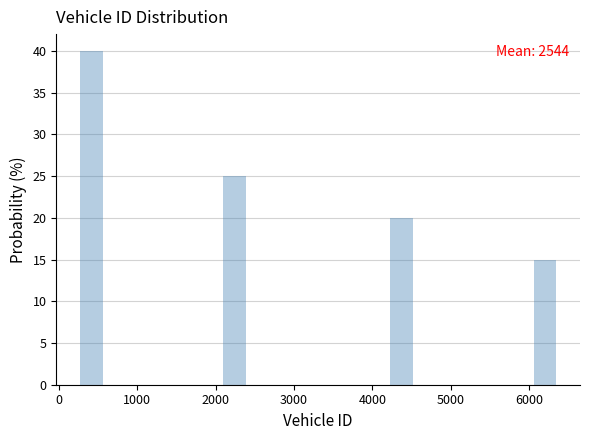

Read against the x-axis, roughly where is the centre of the tallest bar?

400